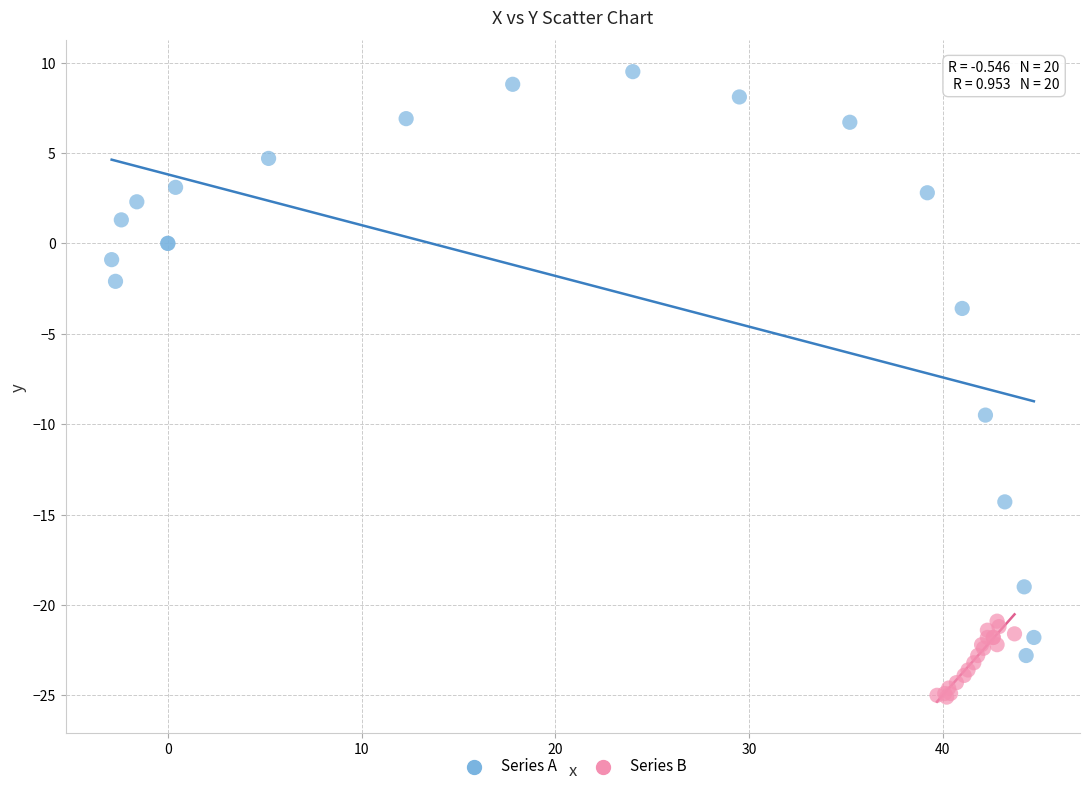

Which series reaches the minimum Y coordinate?

Series B